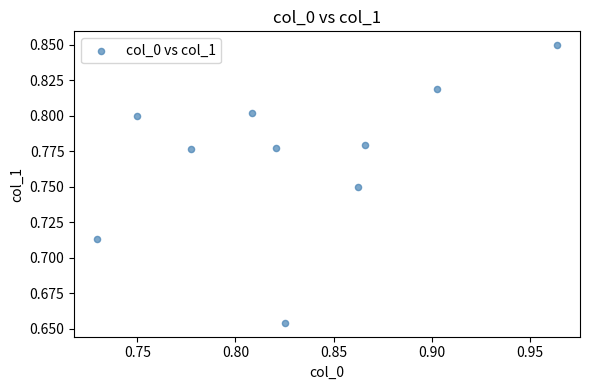

Count the number of points in this scatter plot.

10